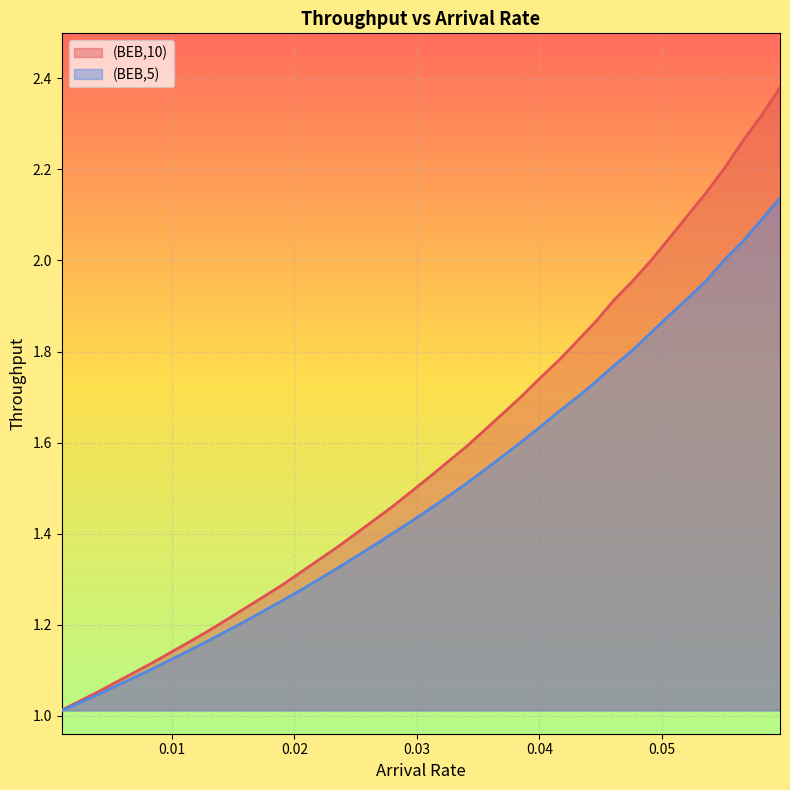

Reading left to right, extract all data points from this chart.

(BEB,10): 1.0	1.0	1.1	1.1	1.1	1.1	1.1	1.2	1.2	1.2	1.2	1.3	1.3	1.3	1.3	1.4	1.4	1.4	1.5	1.5	1.5	1.6	1.6	1.6	1.7	1.7	1.7	1.8	1.8	1.9	1.9	2.0	2.0	2.0	2.1	2.1	2.2	2.3	2.3	2.4
(BEB,5): 1.0	1.0	1.0	1.1	1.1	1.1	1.1	1.1	1.2	1.2	1.2	1.2	1.3	1.3	1.3	1.3	1.4	1.4	1.4	1.4	1.5	1.5	1.5	1.5	1.6	1.6	1.6	1.7	1.7	1.7	1.8	1.8	1.8	1.9	1.9	2.0	2.0	2.0	2.1	2.1